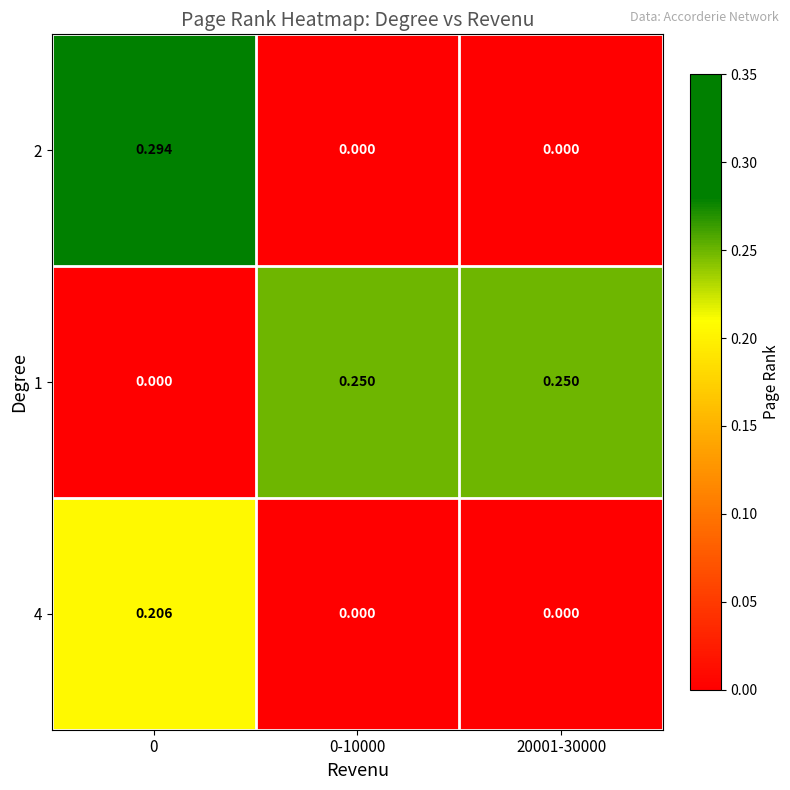

How many values in 2 are above zero?

1